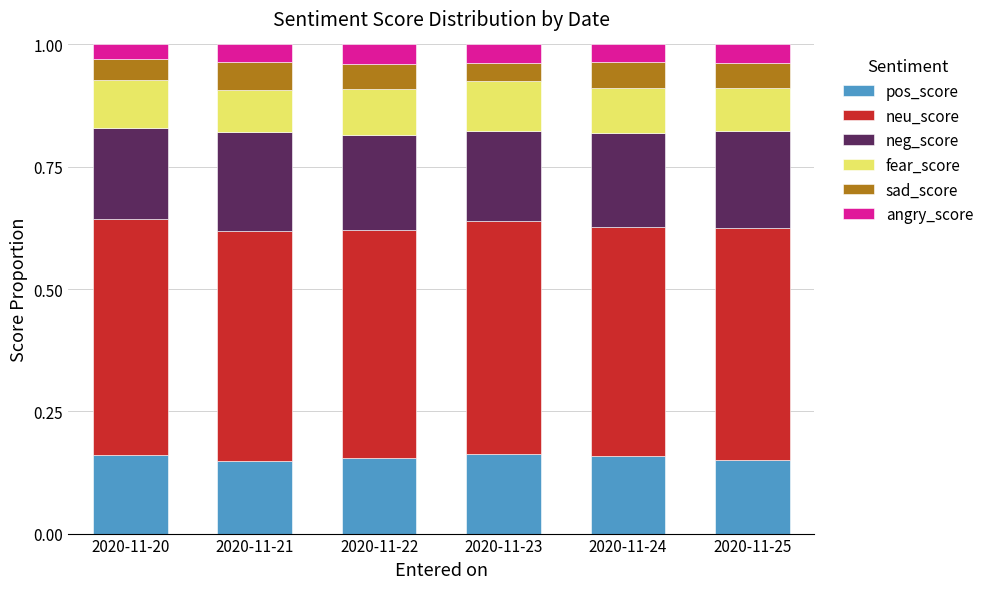

How many pos_score values are between 0 and 1?

6